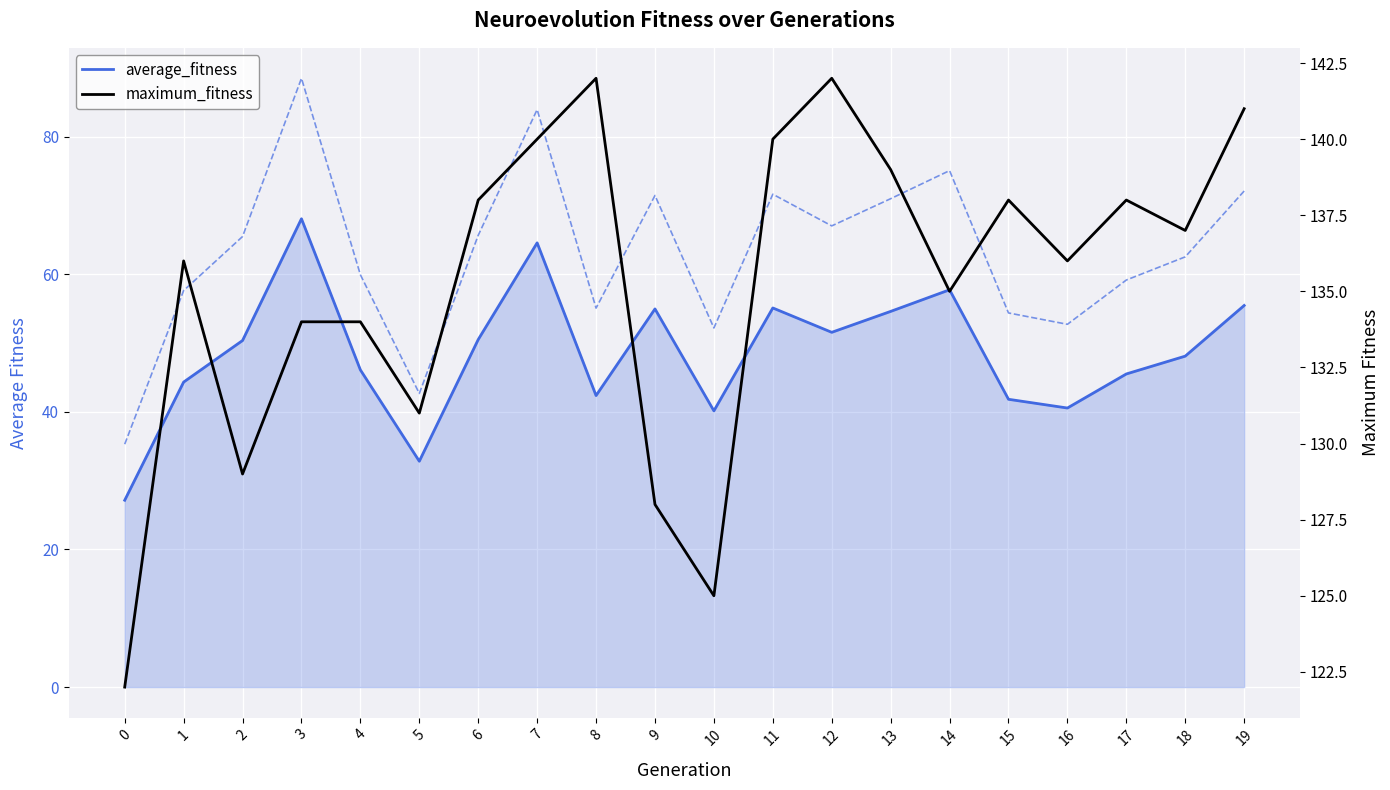

The value of maximum_fitness at 18 is 137.0. True or false?

True